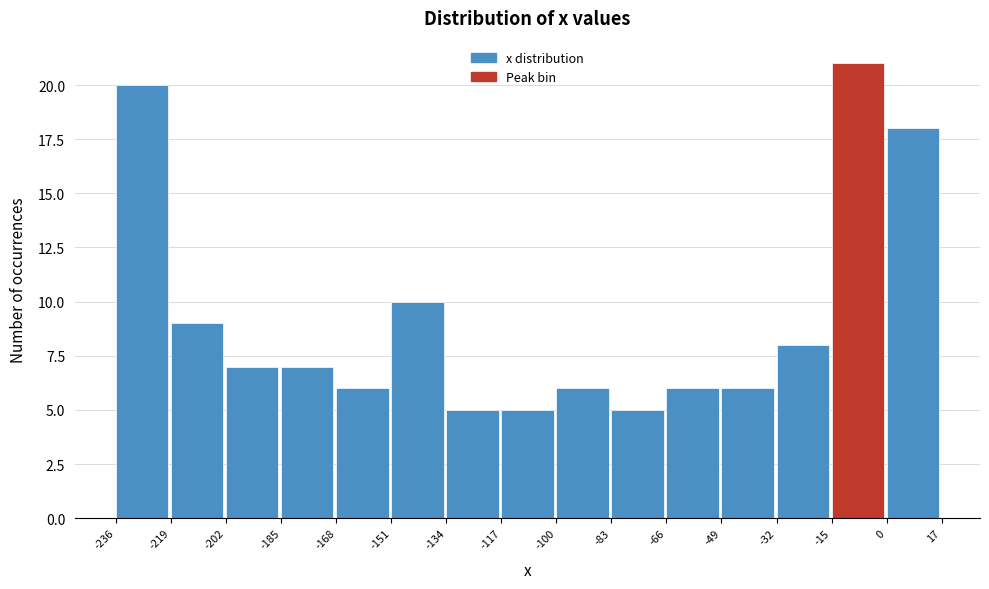

Which range on the x-axis has the tallest bar?

-15 to 0